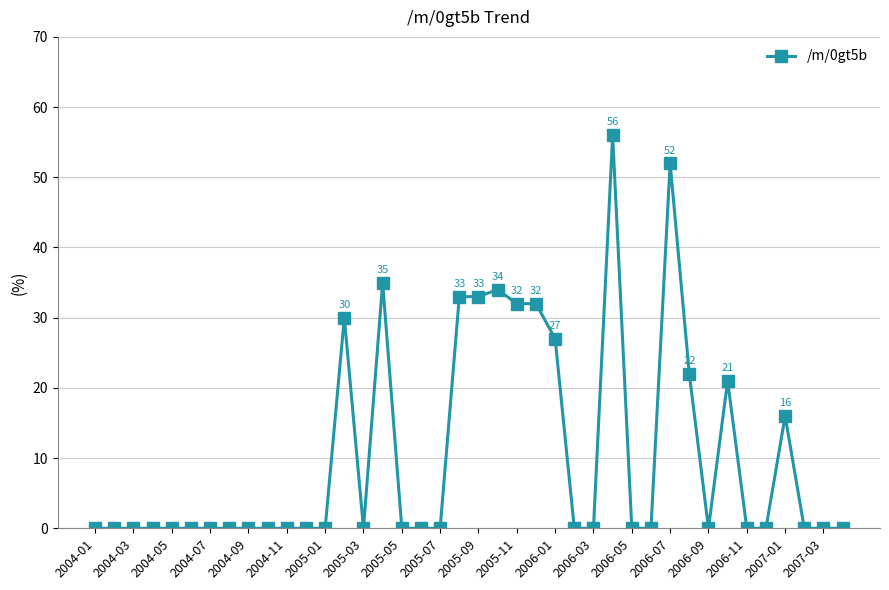

What is the average value?

11